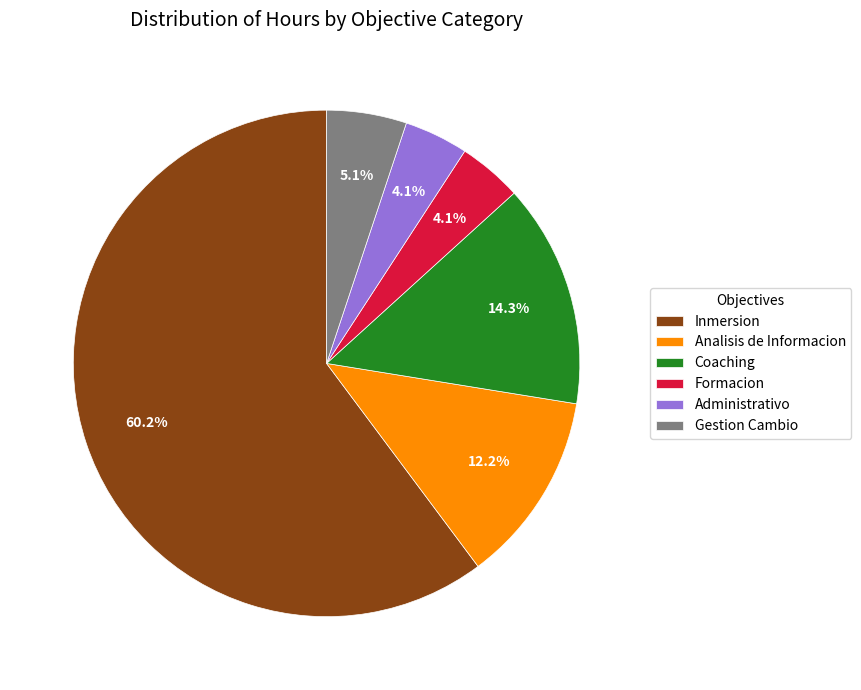

Is there any slice that represents more than half of the pie?

Yes